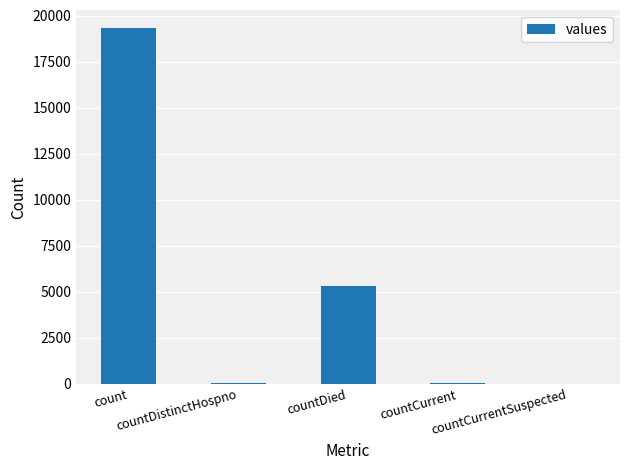

What is the maximum value shown in the chart?

19336